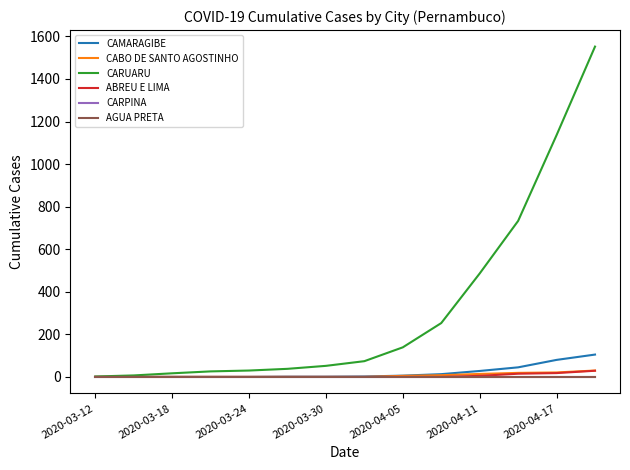

Is this an area chart (filled region under the line)?

No